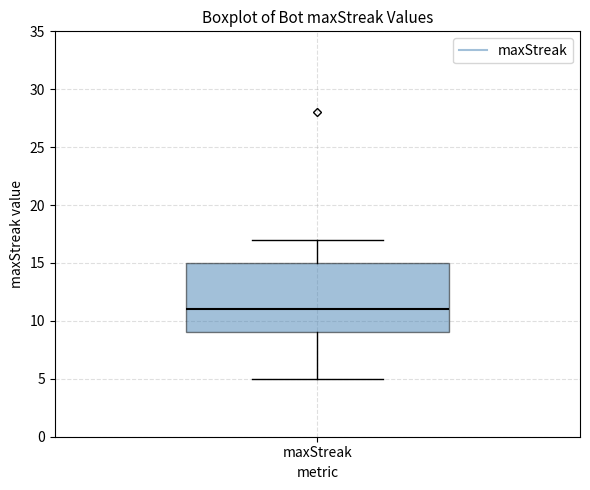

Where is the lower edge of the box for maxStreak on the y-axis? The values are not printed on the chart, so give them approximately, as read against the axis.

9